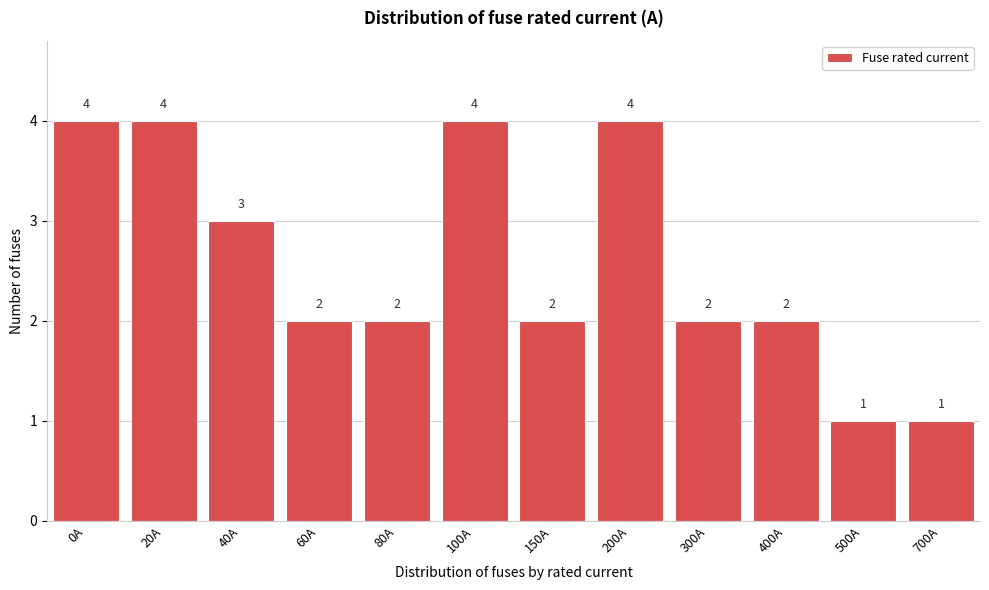

Reading left to right, transcribe all the data shown in this chart.

4	4	3	2	2	4	2	4	2	2	1	1